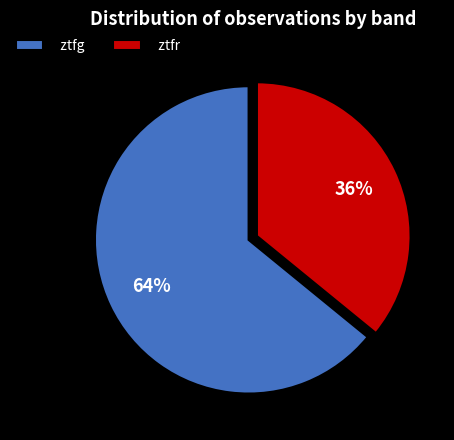

How many slices are in this pie chart?

2